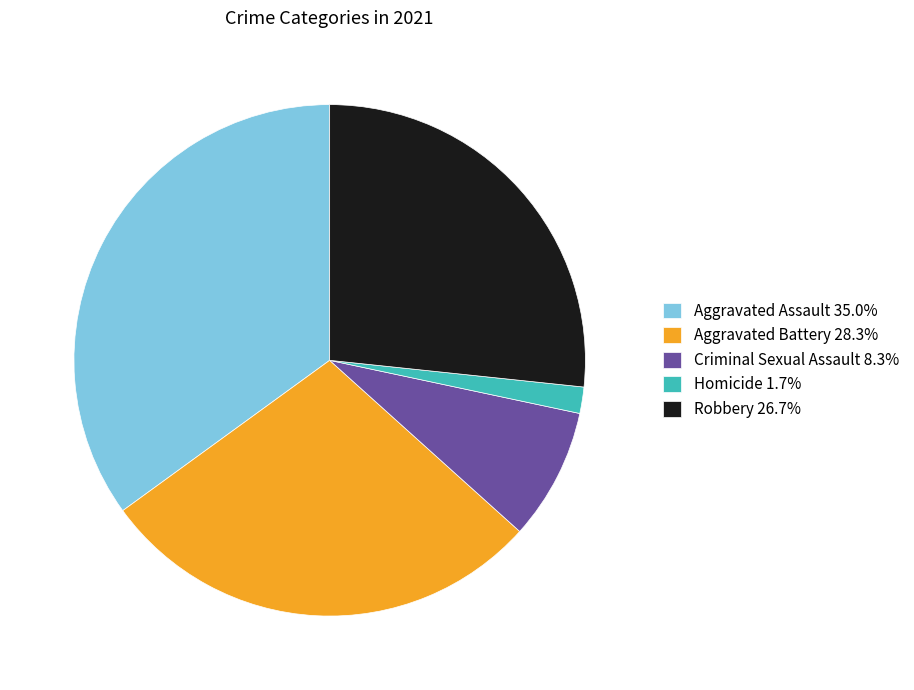

True or false: Robbery accounts for 13% of the total.

False